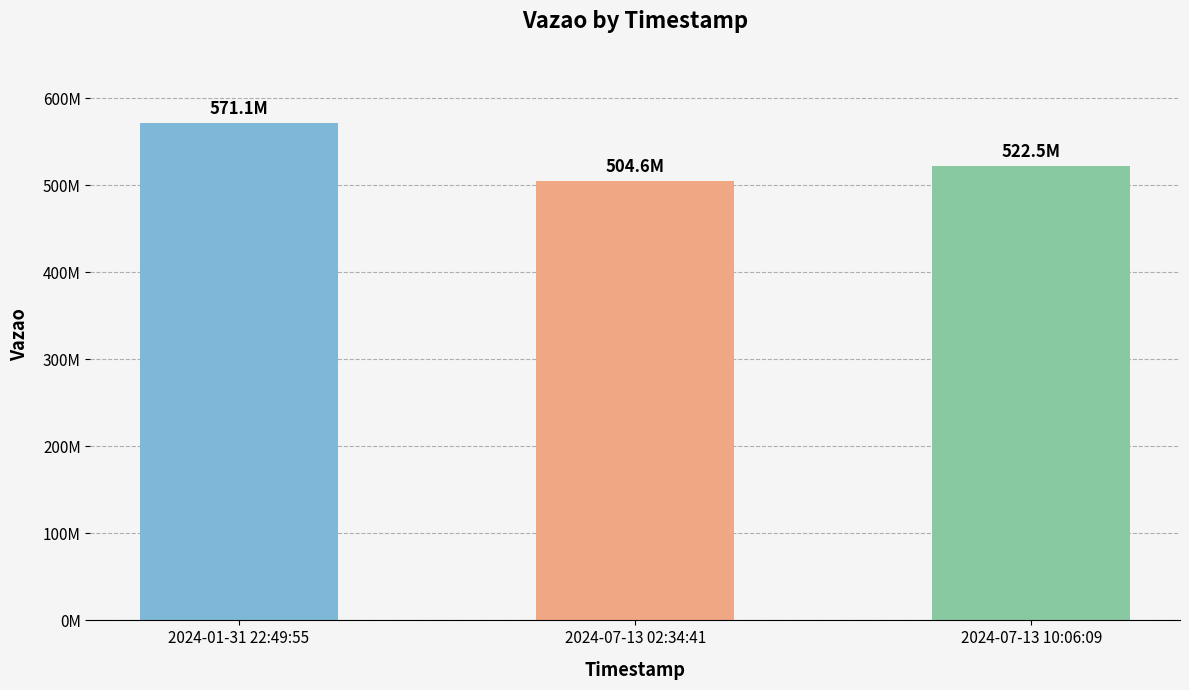

At which label does the data first exceed 522507275?

2024-01-31 22:49:55